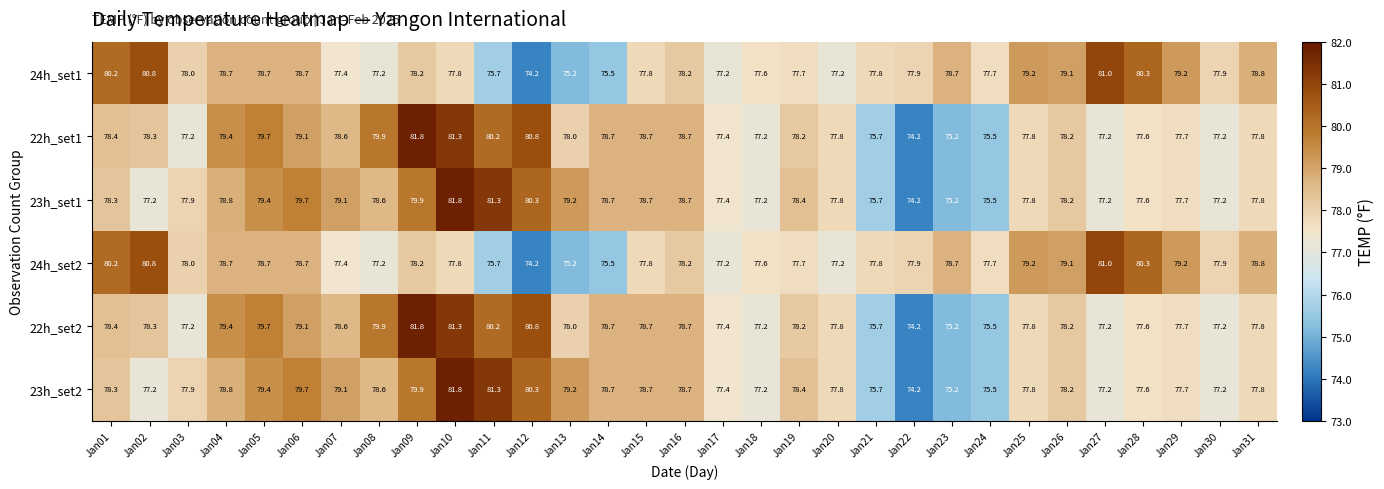

What is the approximate value of 23h_set2 at Jan22?

74.2